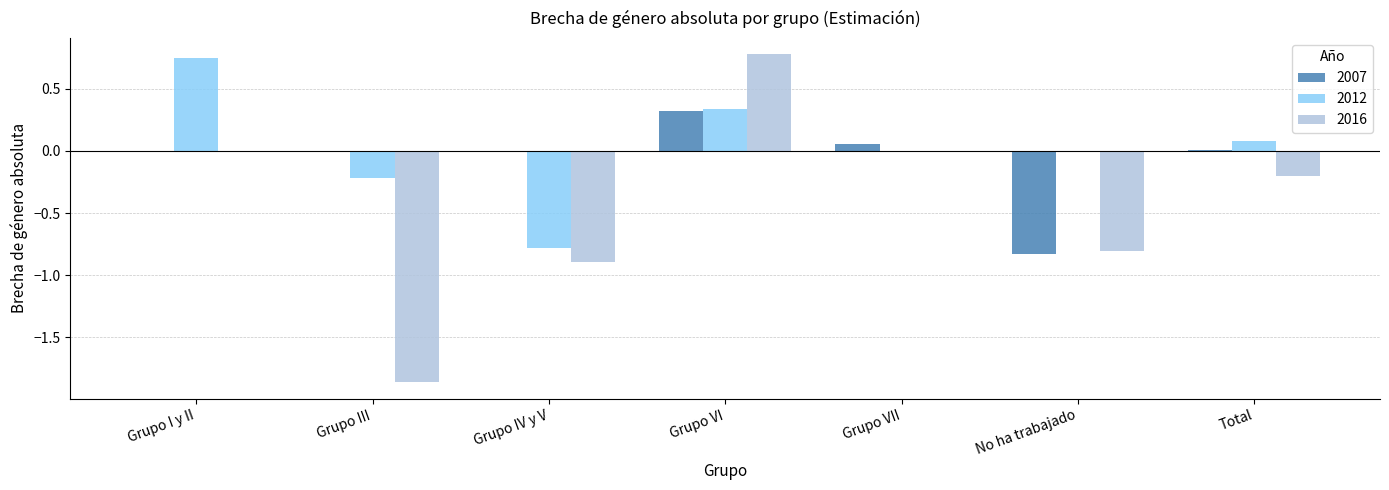

At which category is the sum across all series the highest?

Grupo VI